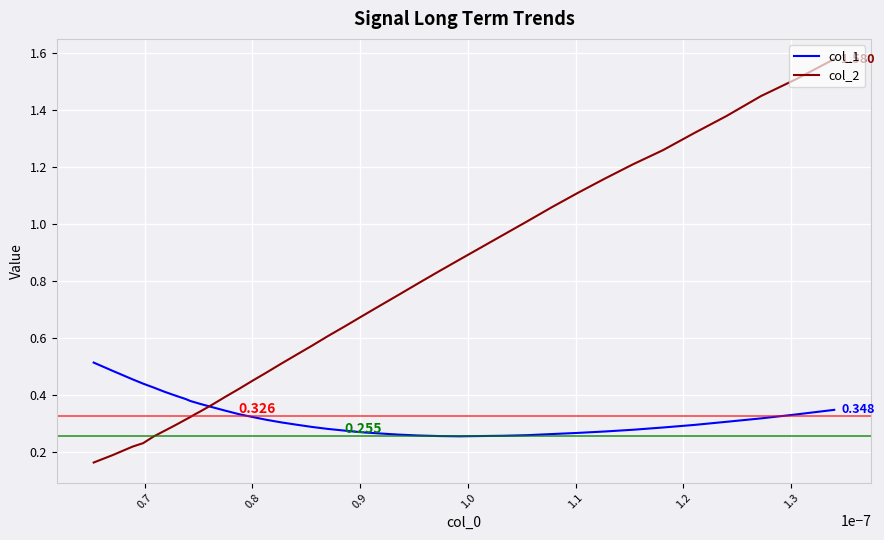

Does the chart display data point markers on the line(s)?

No